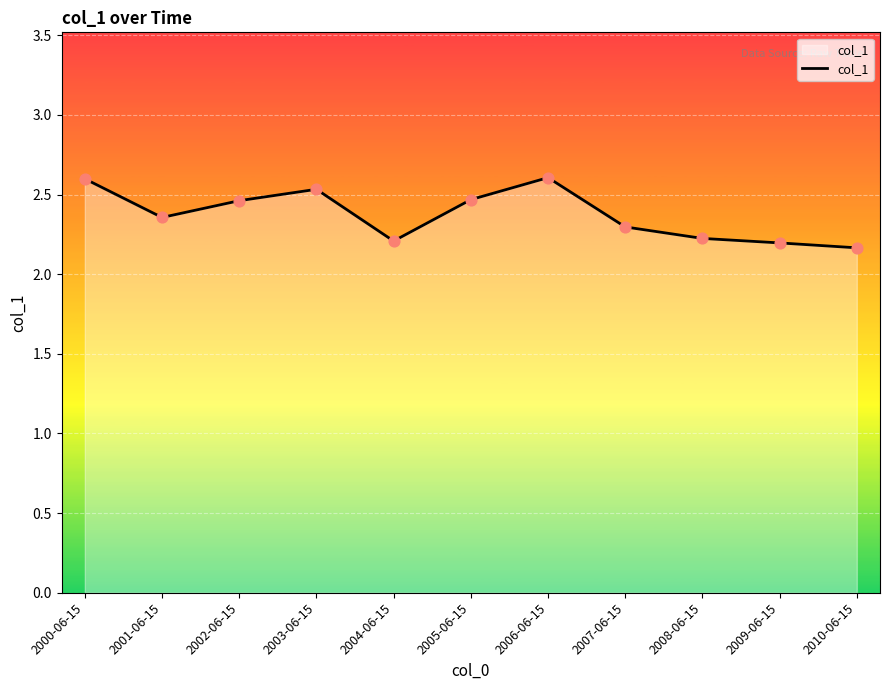

What is the ratio of the value at 2002-06-15 to the value at 2009-06-15?

1.1